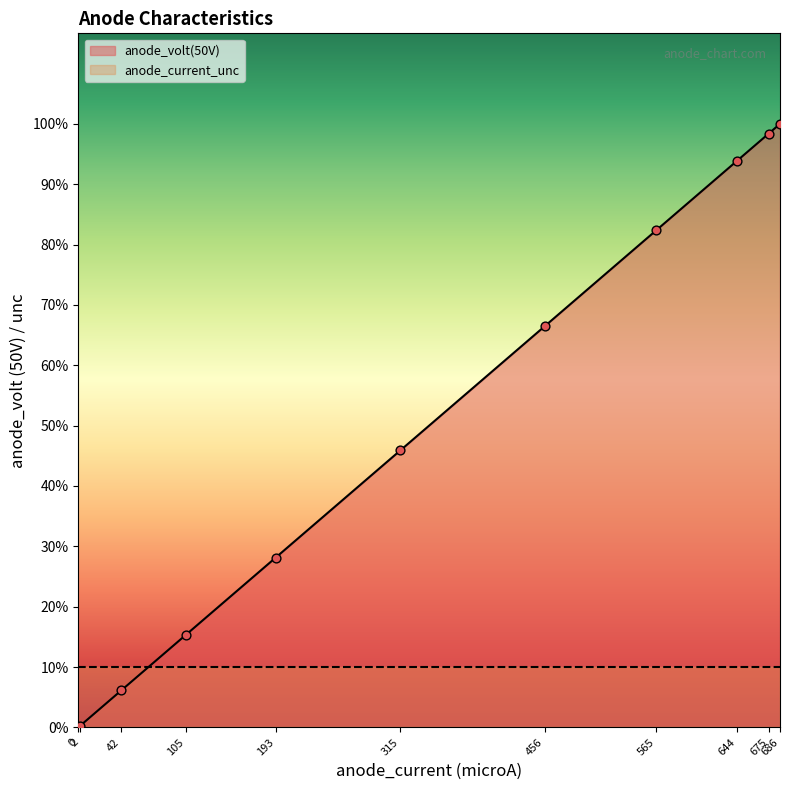

Approximately how many times larger is the value at 42 compared to 644?

0.1